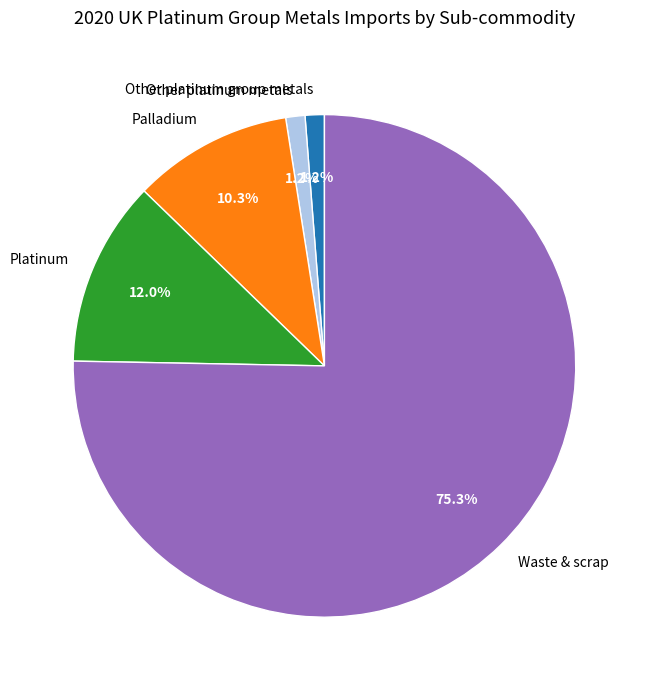

Combined, what portion of the pie is Platinum and Waste & scrap?

87.3%